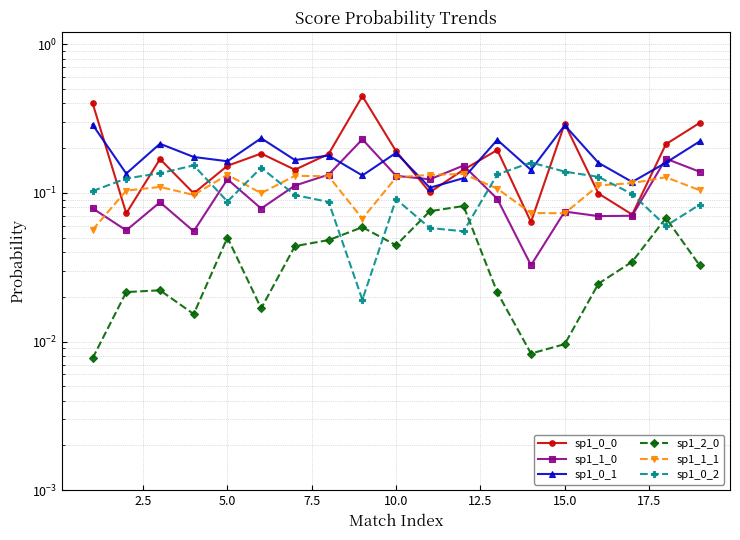

Reading left to right, extract all data points from this chart.

sp1_0_0: 0.4	0.1	0.2	0.1	0.2	0.2	0.1	0.2	0.4	0.2	0.1	0.1	0.2	0.1	0.3	0.1	0.1	0.2	0.3
sp1_1_0: 0.1	0.1	0.1	0.1	0.1	0.1	0.1	0.1	0.2	0.1	0.1	0.2	0.1	0.0	0.1	0.1	0.1	0.2	0.1
sp1_0_1: 0.3	0.1	0.2	0.2	0.2	0.2	0.2	0.2	0.1	0.2	0.1	0.1	0.2	0.1	0.3	0.2	0.1	0.2	0.2
sp1_2_0: 0.0	0.0	0.0	0.0	0.1	0.0	0.0	0.0	0.1	0.0	0.1	0.1	0.0	0.0	0.0	0.0	0.0	0.1	0.0
sp1_1_1: 0.1	0.1	0.1	0.1	0.1	0.1	0.1	0.1	0.1	0.1	0.1	0.1	0.1	0.1	0.1	0.1	0.1	0.1	0.1
sp1_0_2: 0.1	0.1	0.1	0.2	0.1	0.1	0.1	0.1	0.0	0.1	0.1	0.1	0.1	0.2	0.1	0.1	0.1	0.1	0.1